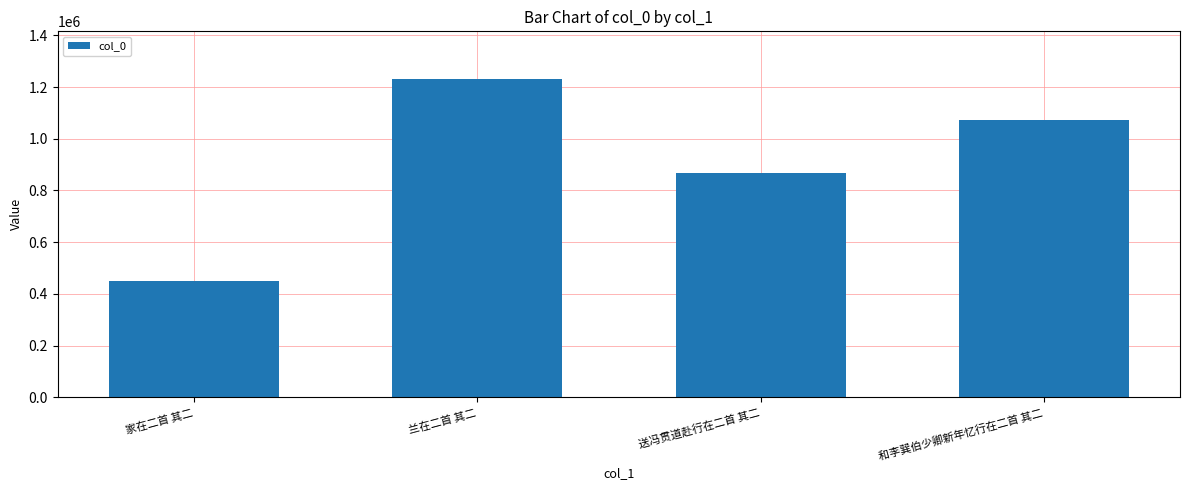

Count the values in the range 866541 to 1230754.

3